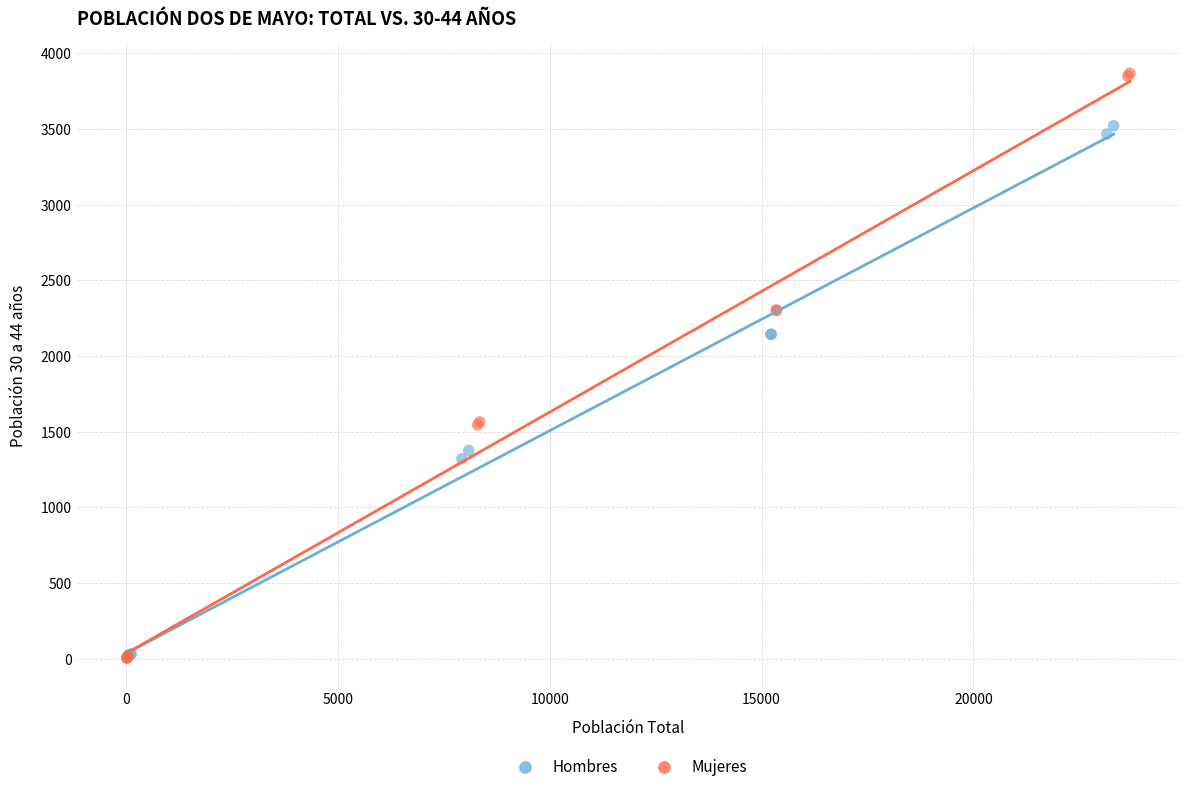

Which series has the largest Y range (max minus min)?

Mujeres